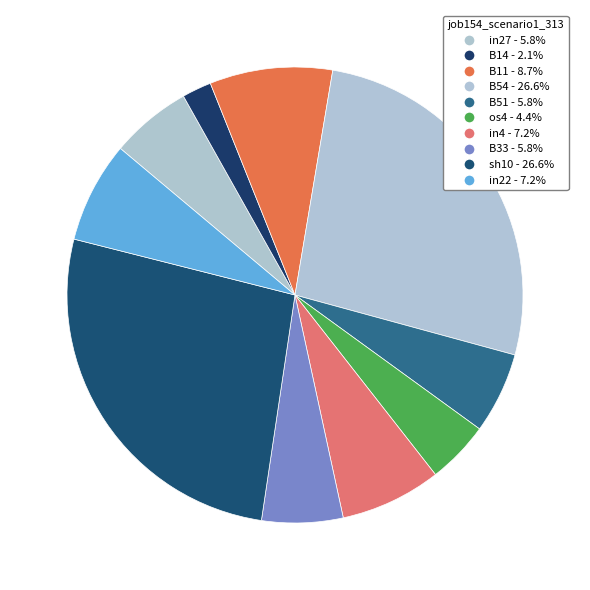

How many segments does this pie chart have?

10